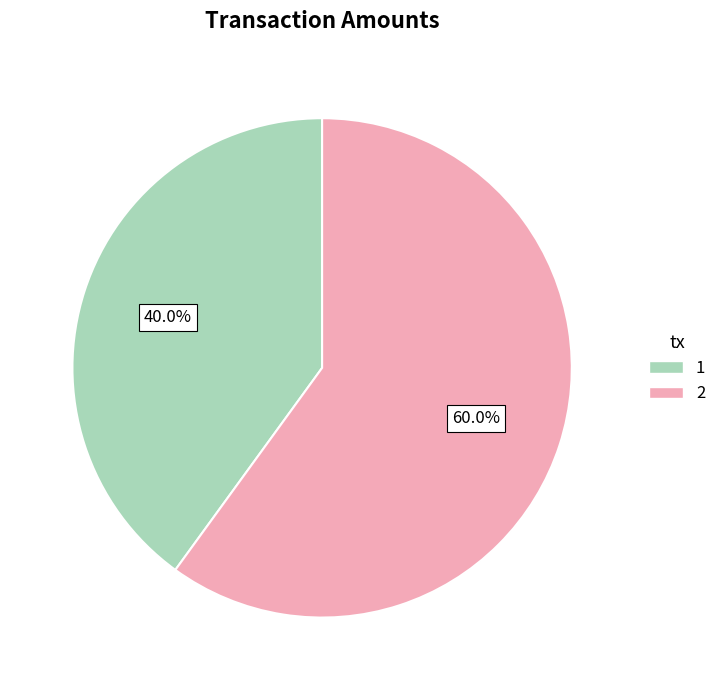

What is the ratio of the value at 2 to the value at 1?

1.5